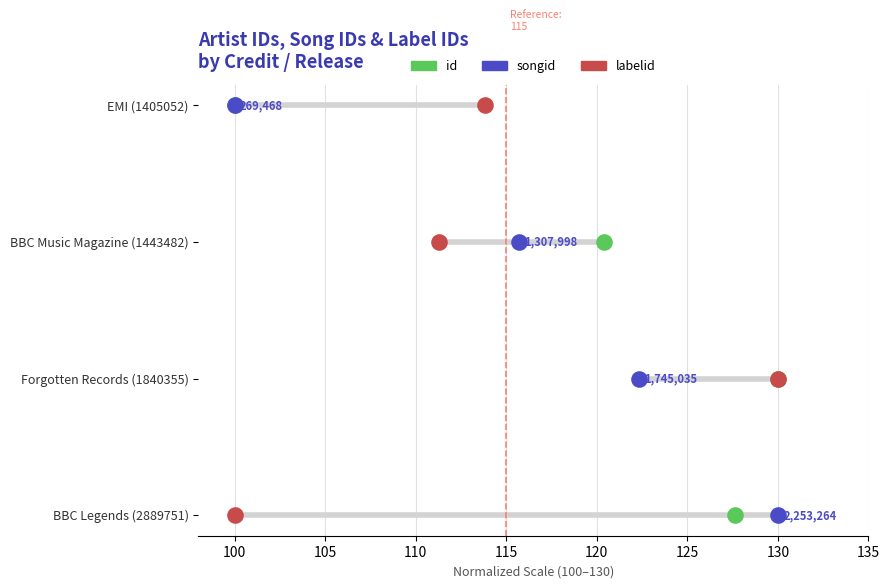

Is the value of songid at 105 greater than the value of id at 110?

No